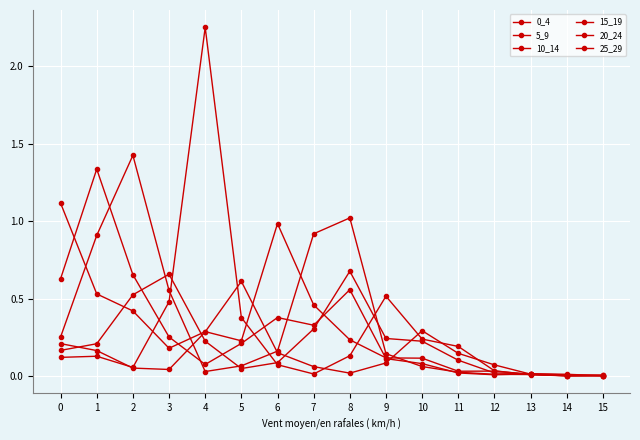

Reading left to right, transcribe all the data shown in this chart.

0_4: 1.1	0.5	0.4	0.2	0.3	0.2	1.0	0.5	0.2	0.1	0.1	0.0	0.0	0.0	0.0	0.0
5_9: 0.6	1.3	0.7	0.3	0.1	0.2	0.4	0.3	0.6	0.1	0.1	0.0	0.0	0.0	0.0	0.0
10_14: 0.3	0.9	1.4	0.6	0.0	0.1	0.2	0.9	1.0	0.1	0.1	0.0	0.0	0.0	0.0	0.0
15_19: 0.2	0.2	0.5	0.7	0.2	0.0	0.1	0.3	0.7	0.2	0.2	0.1	0.0	0.0	0.0	0.0
20_24: 0.1	0.1	0.1	0.5	2.3	0.4	0.1	0.0	0.1	0.5	0.2	0.2	0.0	0.0	0.0	0.0
25_29: 0.2	0.2	0.1	0.0	0.3	0.6	0.2	0.1	0.0	0.1	0.3	0.1	0.1	0.0	0.0	0.0